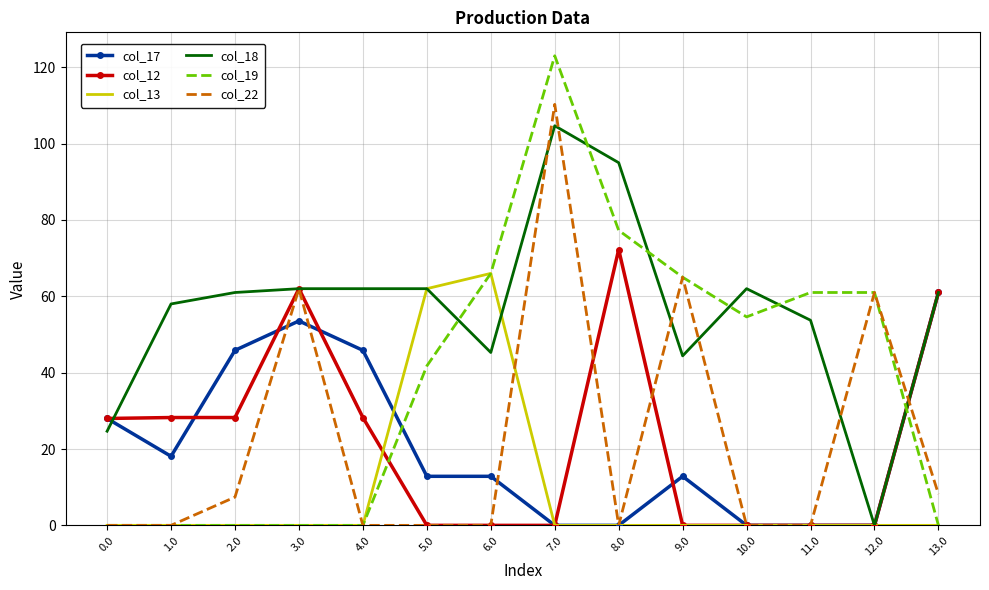

Which category has the highest value in the col_13 series?

6.0